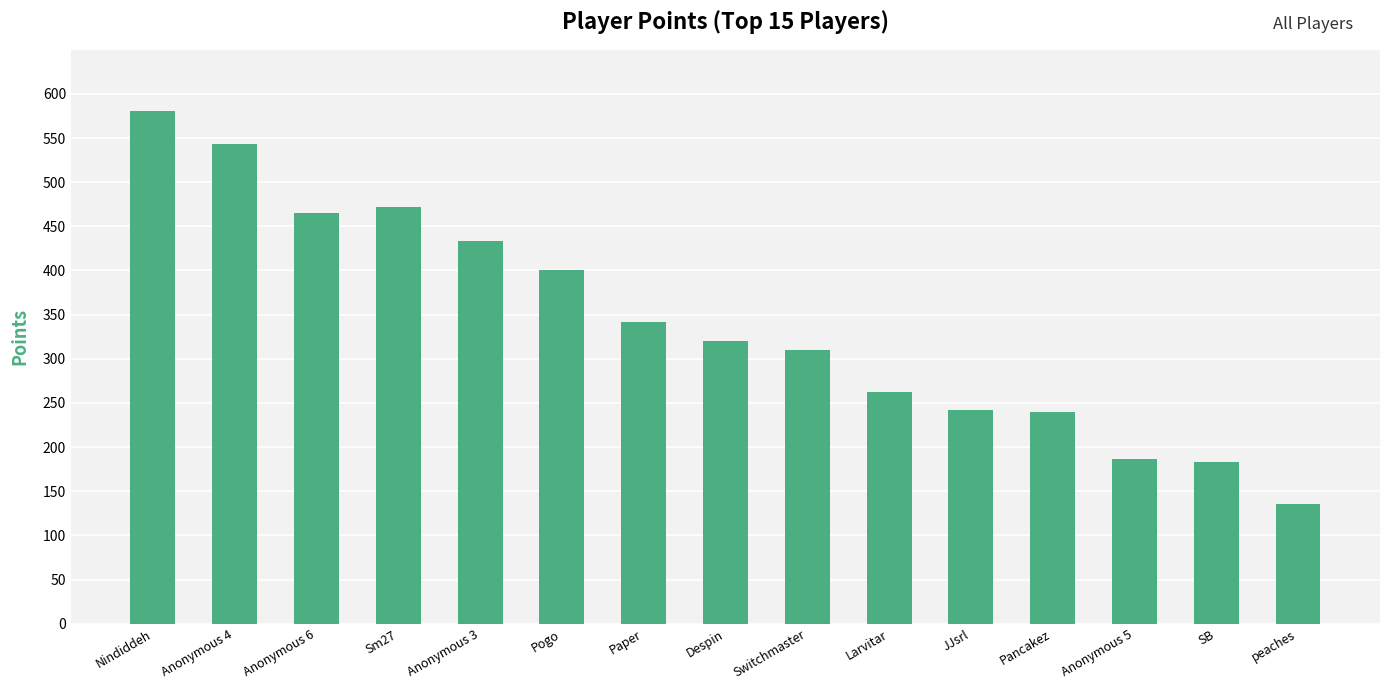

At which category does the chart reach its peak across all series?

Nindiddeh